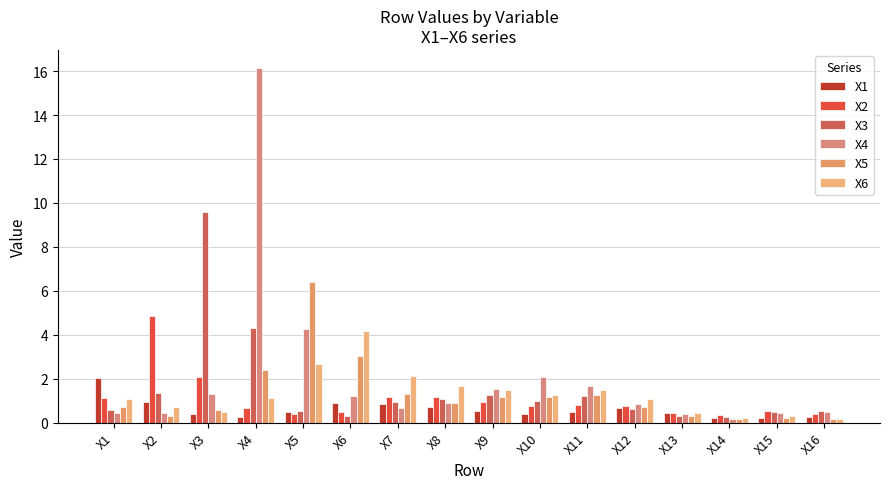

The X1 series shows 0.5 at X5. True or false?

True